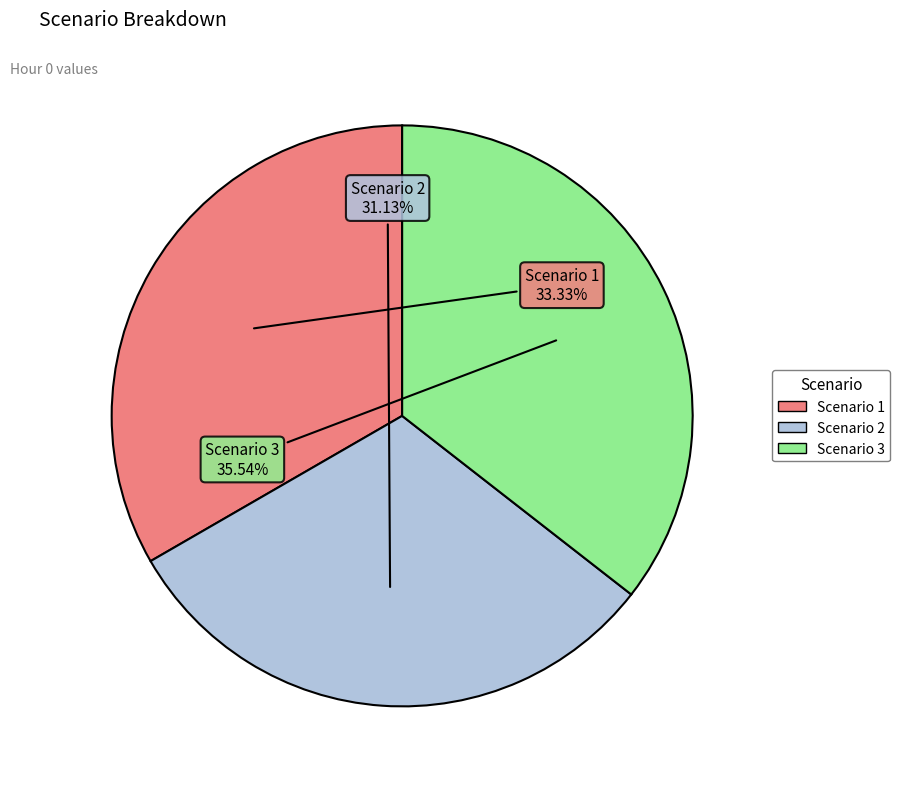

Rank the categories by value from lowest to highest.

Scenario 2, Scenario 1, Scenario 3